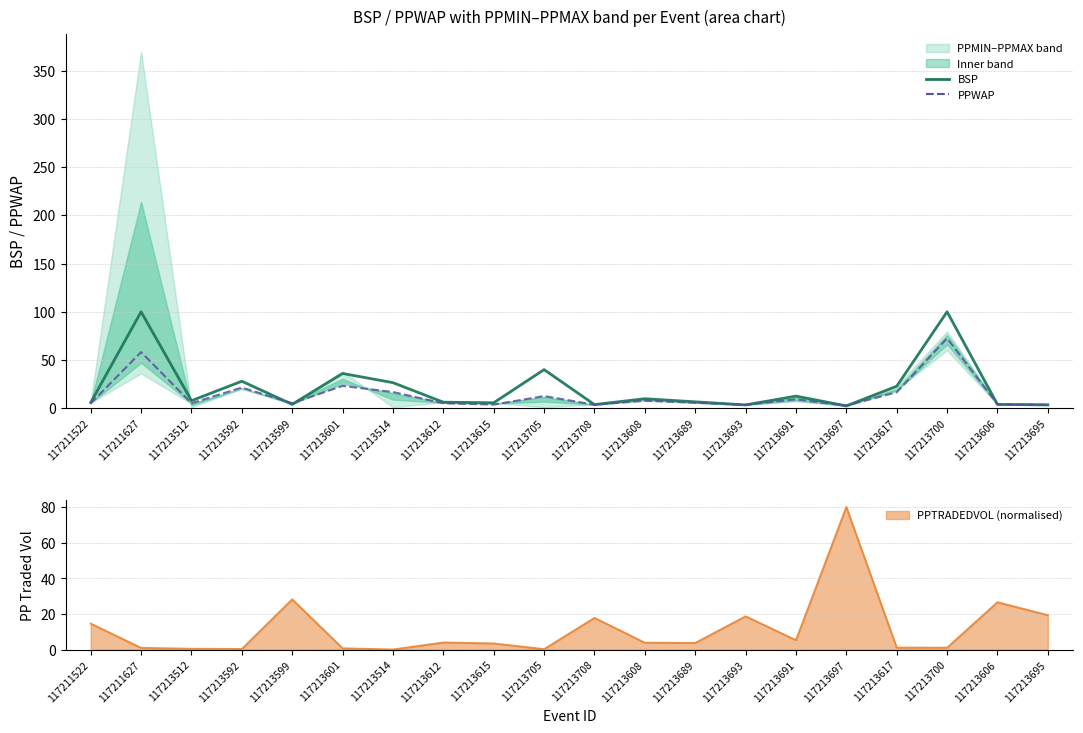

What is the value of the BSP point at the 17th from the left?

22.8